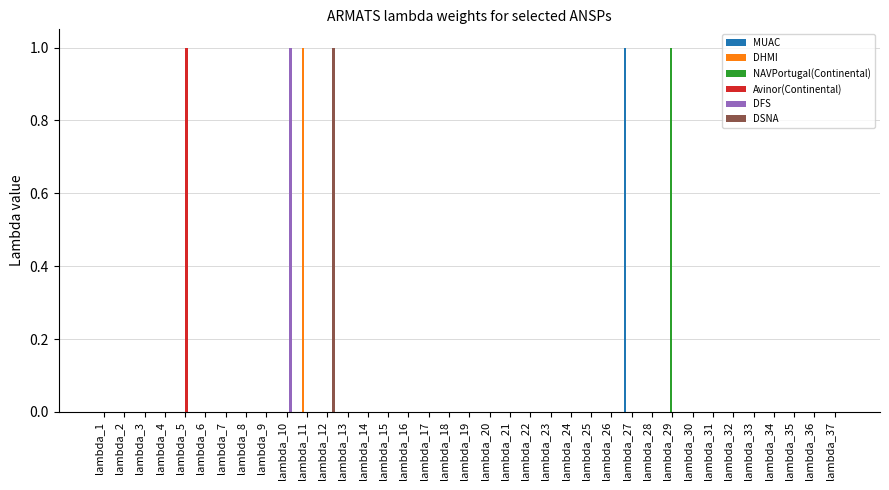

Does the chart contain stacked bars?

No